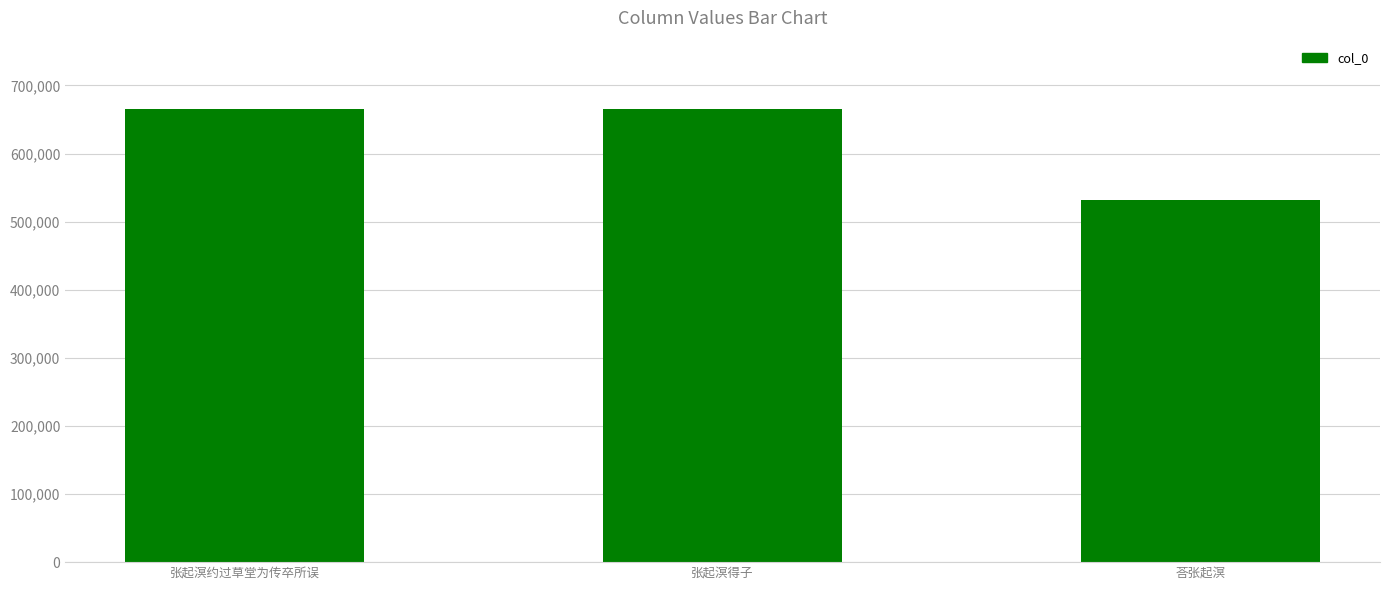

What is the minimum value shown in the chart?

531313